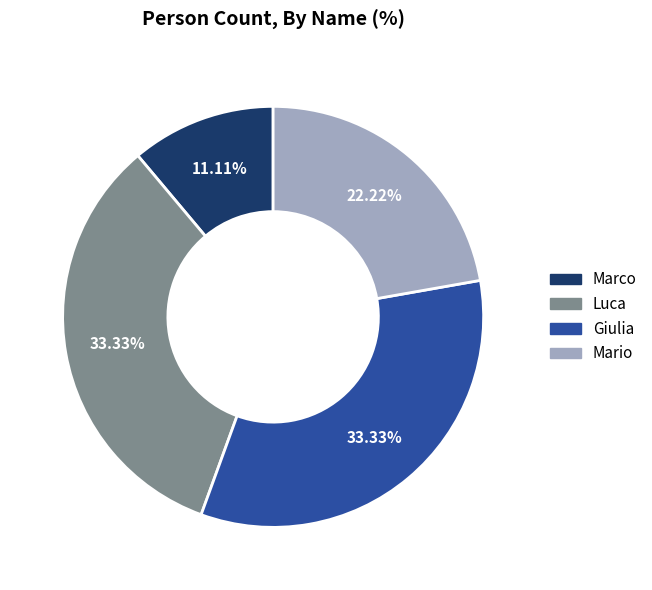

Is the sum of Mario and Luca greater than half?

Yes